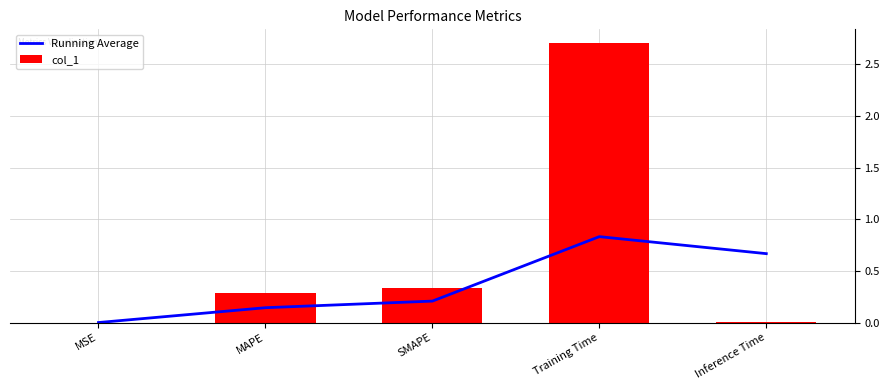

What position from the right is Inference Time?

1